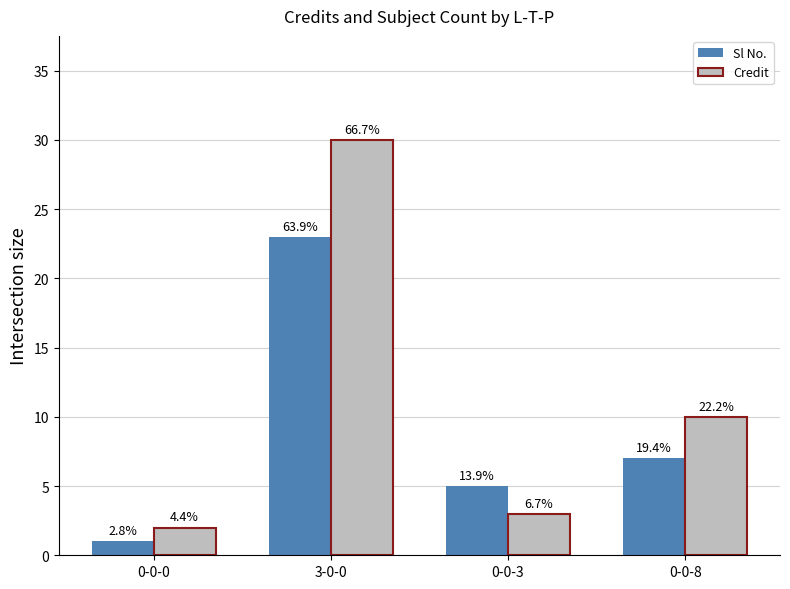

What are all the series names shown in the legend?

Sl No., Credit